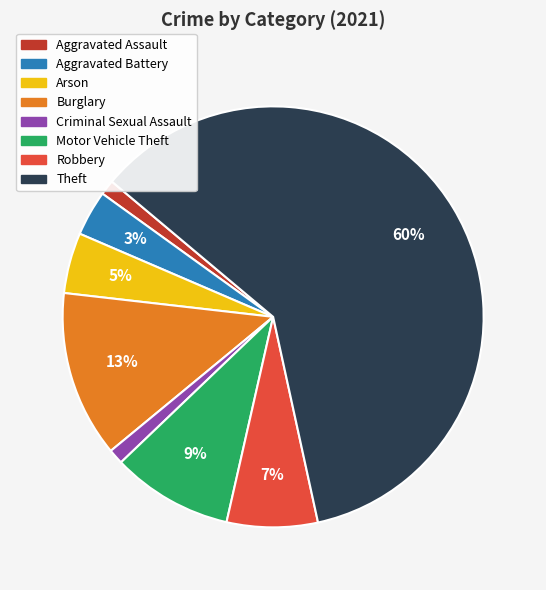

Is there any slice that represents more than half of the pie?

Yes